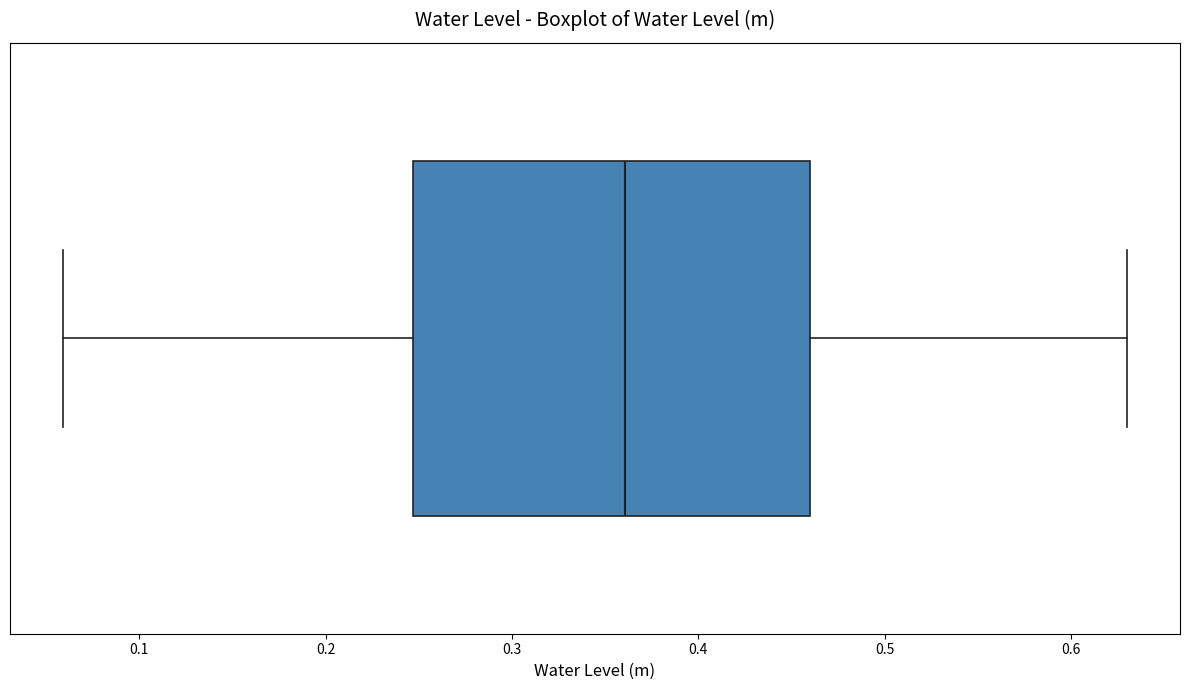

Read this box plot against the x-axis: the position of the median line, the range covered by the box, and the ends of both whiskers. The values are not printed on the chart, so give them approximately, as read against the axis.

median 0.36, box 0.25 to 0.46, whiskers 0.06 to 0.63